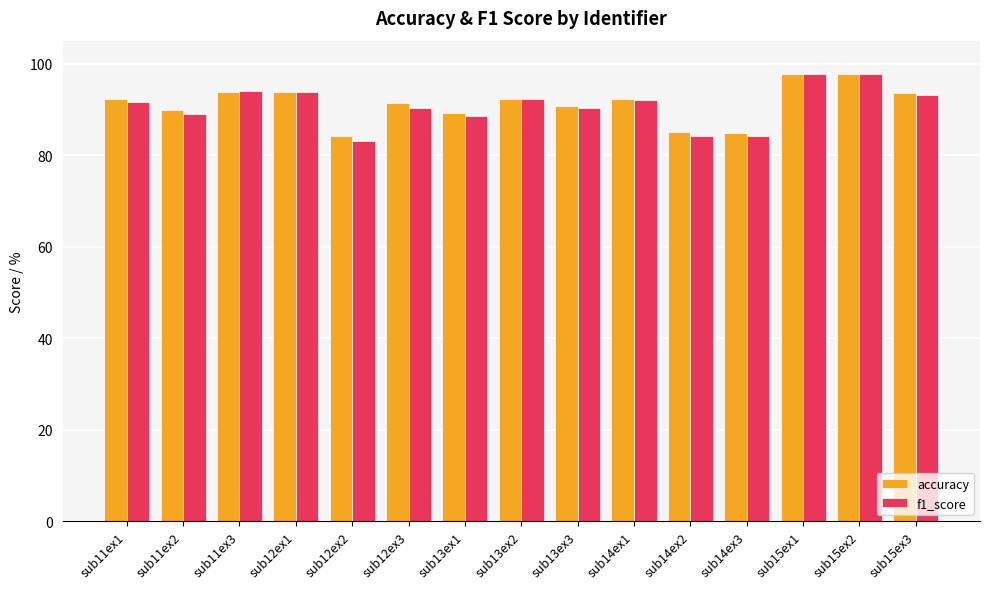

Count the number of data series in this chart.

2